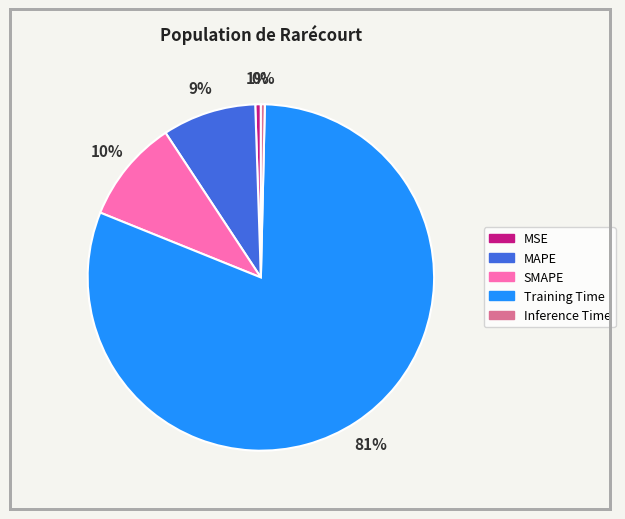

To the nearest percent, what percentage of the pie is SMAPE?

10%